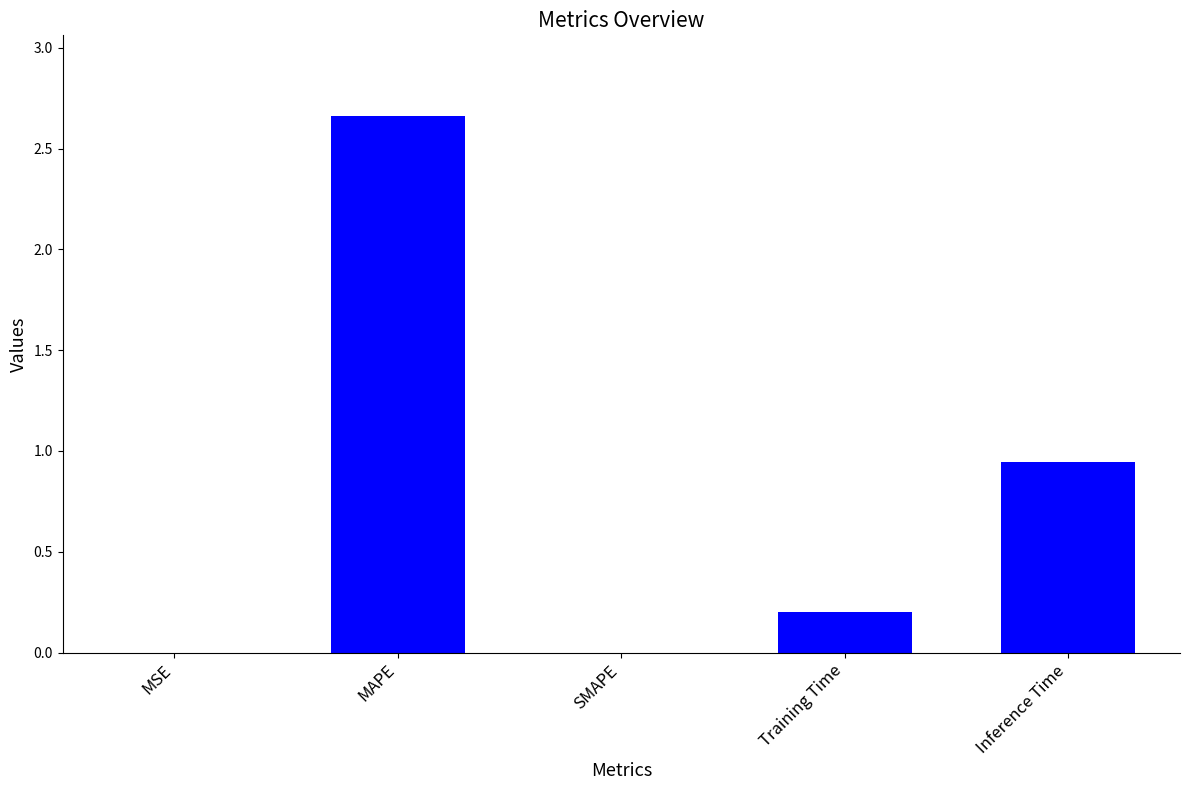

Are the bars horizontal?

No